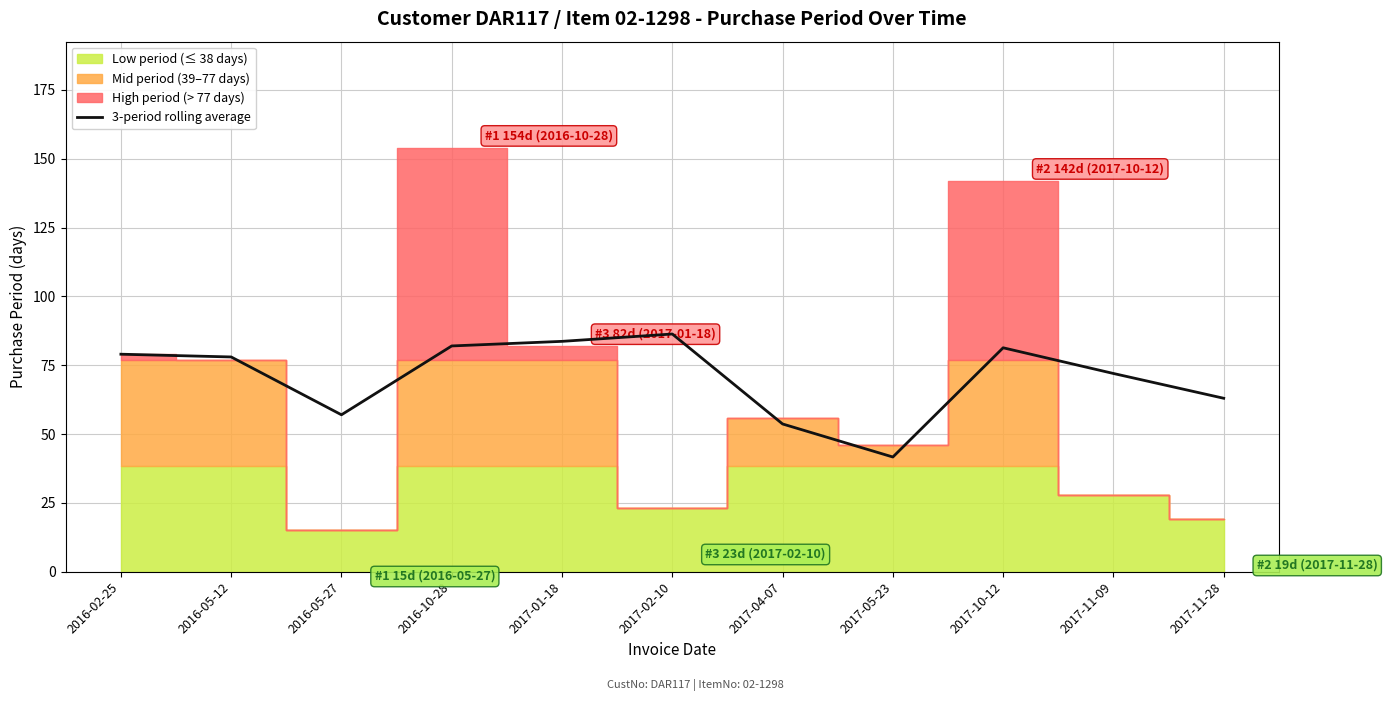

What is the highest value of the 3-period rolling average series?

86.3